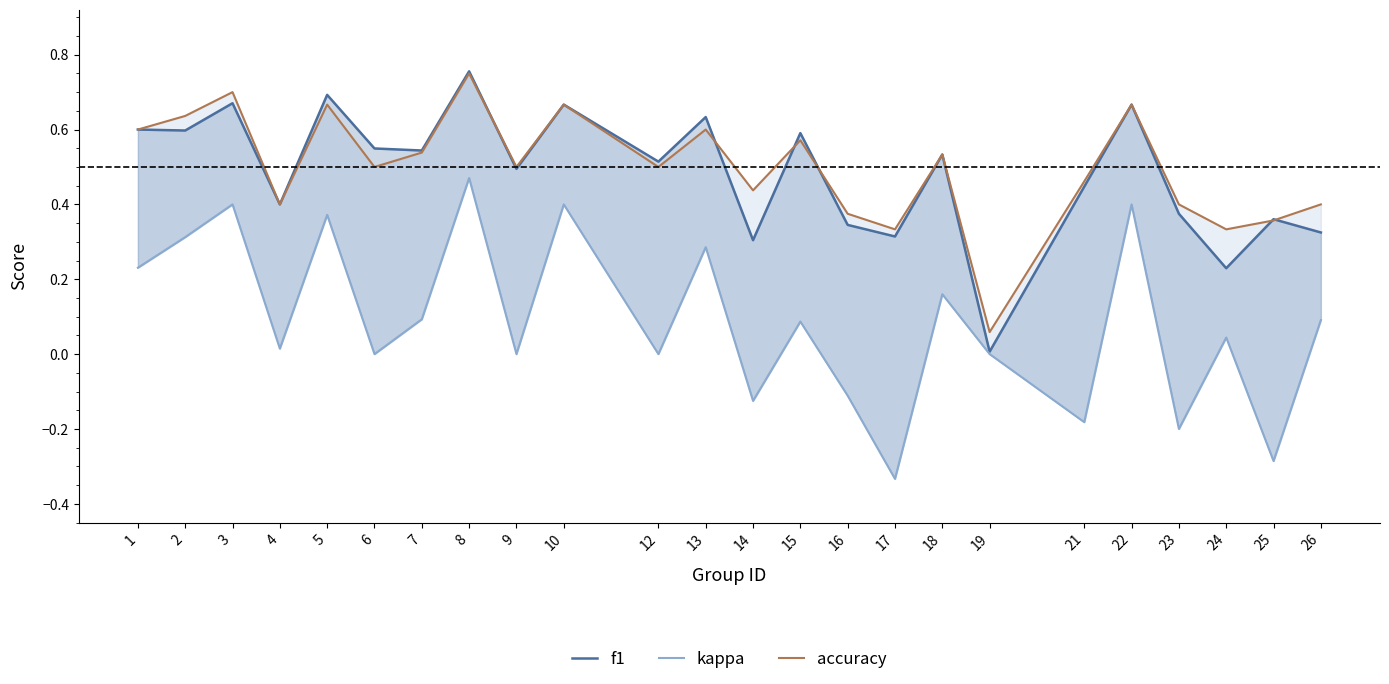

In accuracy, how many points are higher than both neighbors (excluding endpoints)?

8